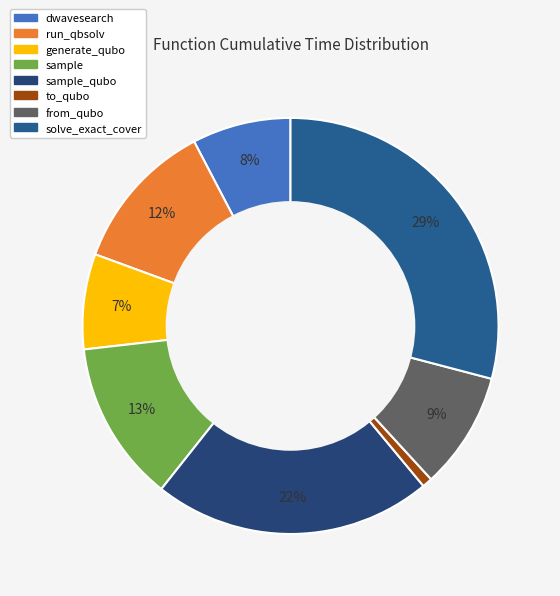

How many segments does this pie chart have?

8